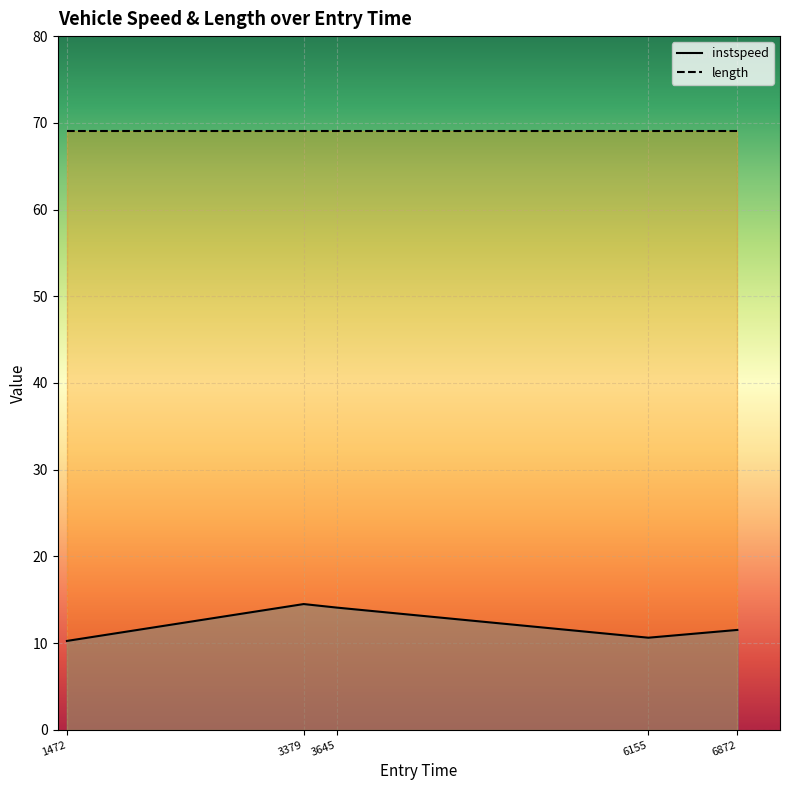

How many points are higher than both their immediate neighbors (excluding endpoints)?

1